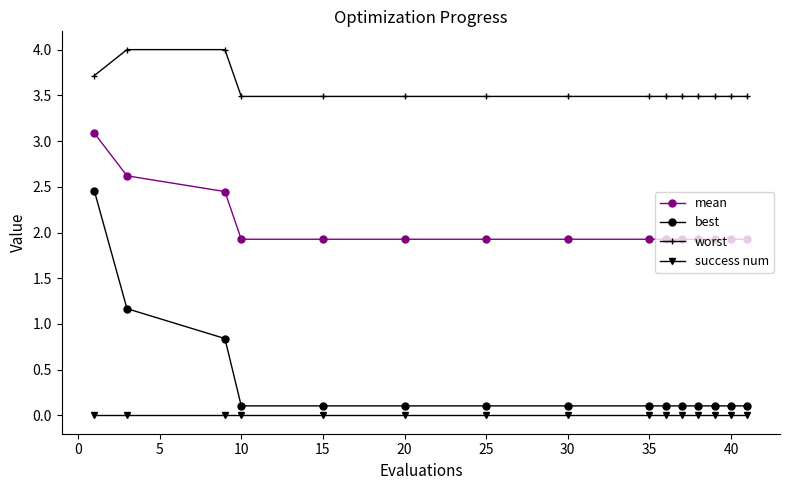

List the series in order of their peak value, lowest first.

success num, best, mean, worst